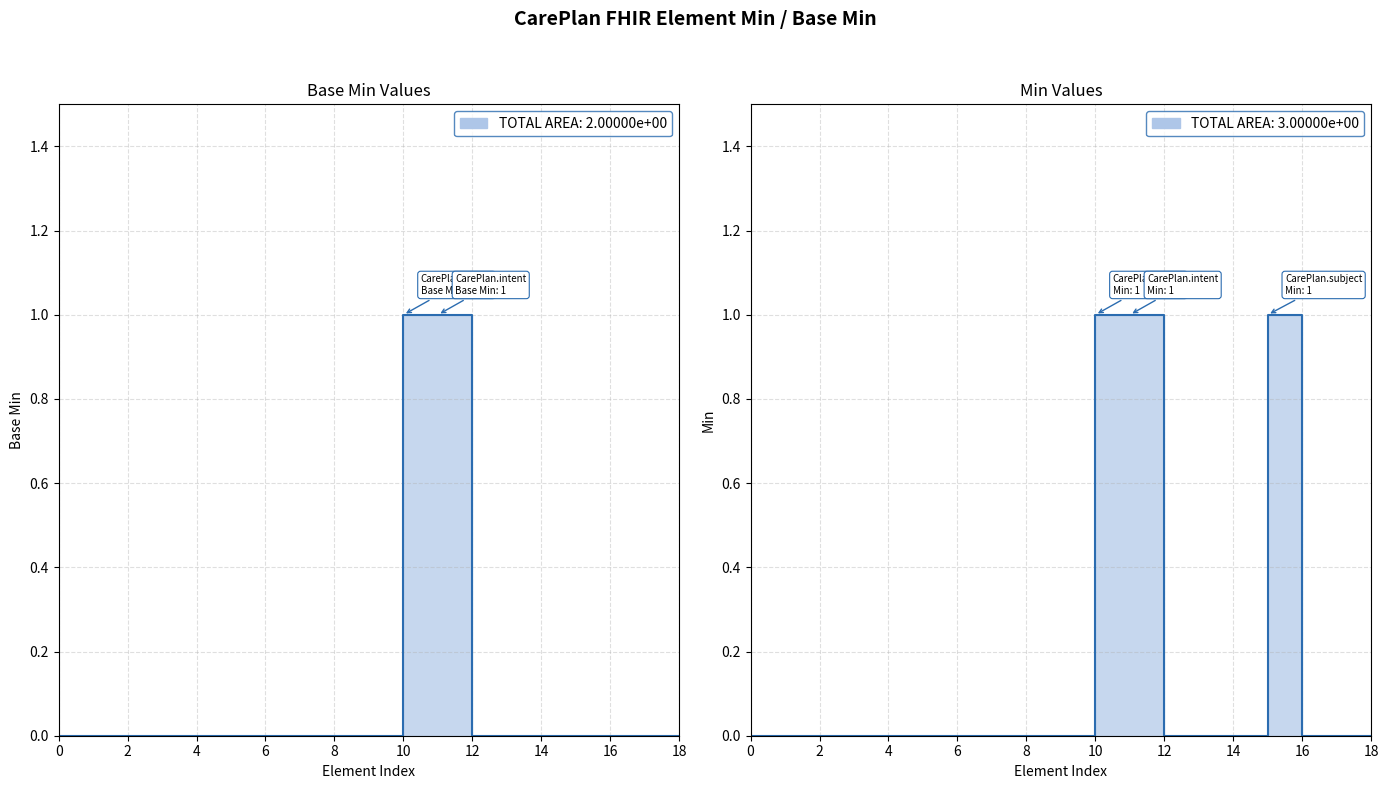

What is the difference between the second highest and second lowest values?

1